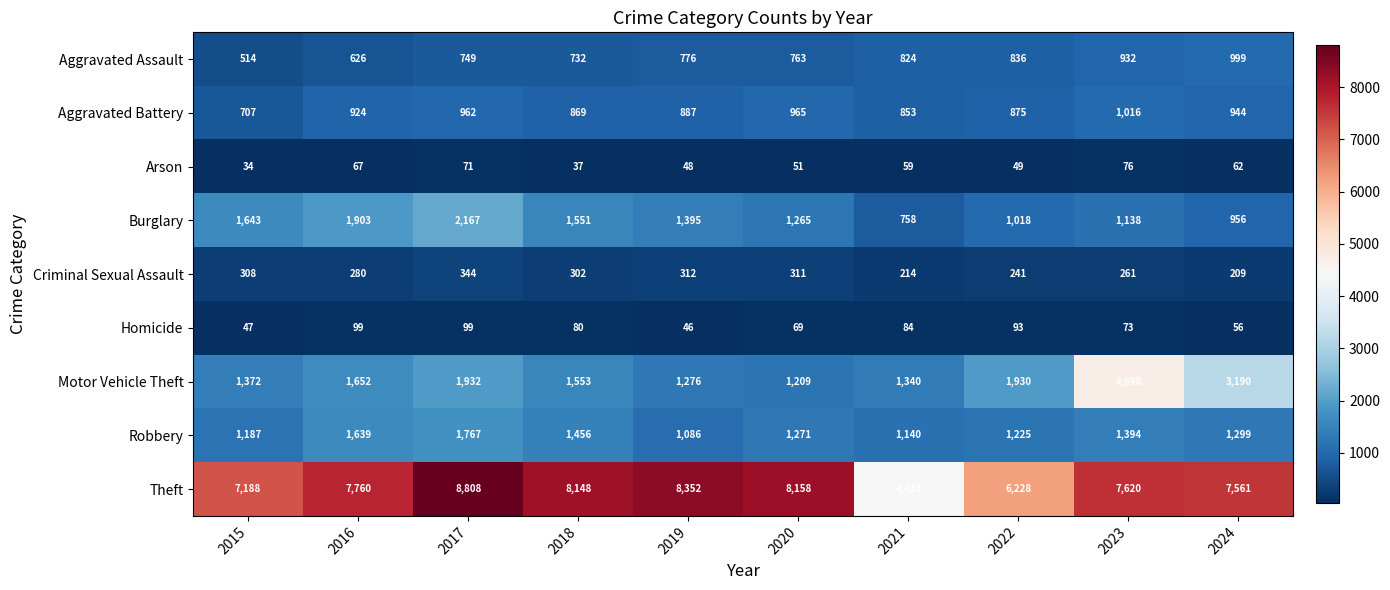

At how many categories does at least one series exceed 1792?

10